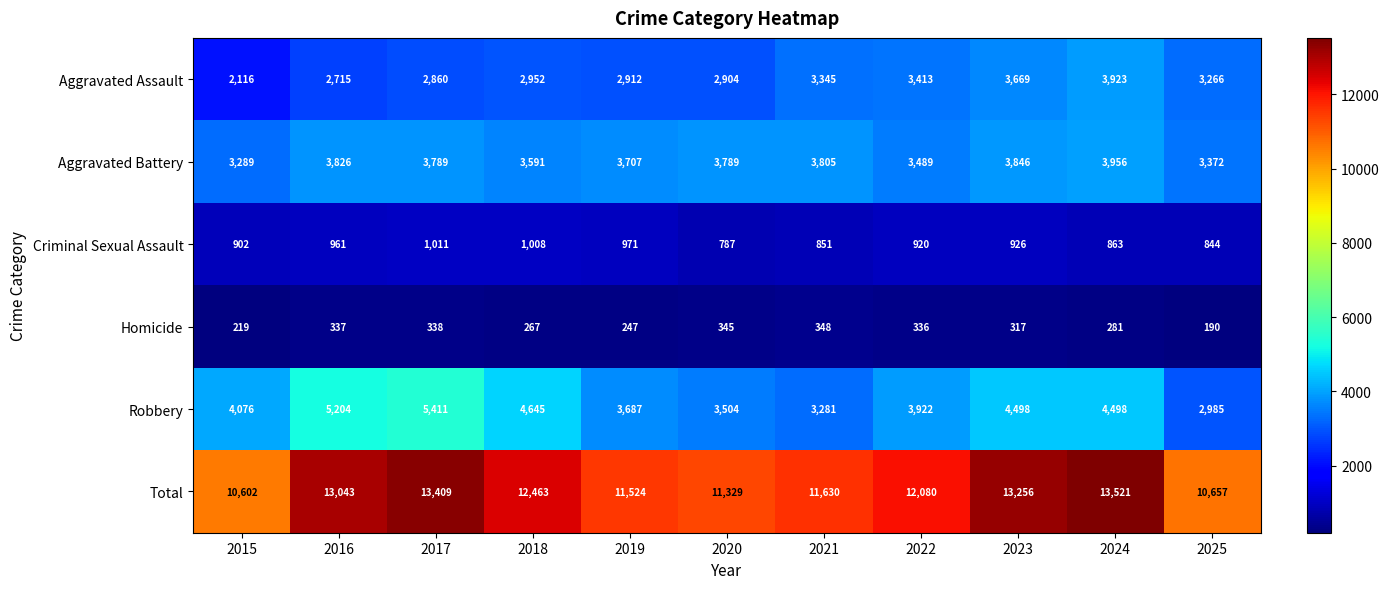

At which label is Homicide closest to 269?

2018